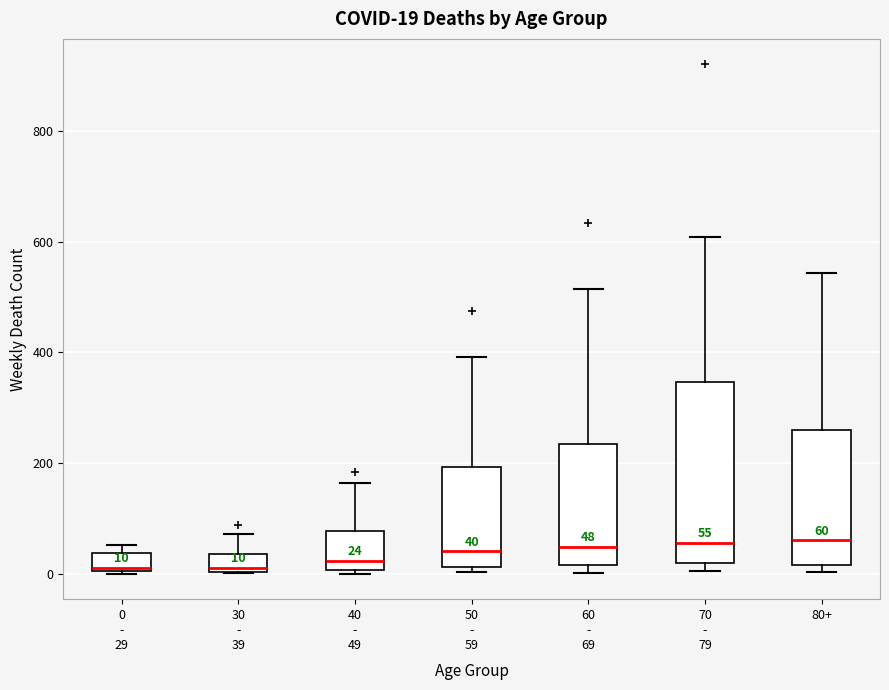

Comparing the boxes themselves (not the whiskers), which one is the tallest?

70 - 79